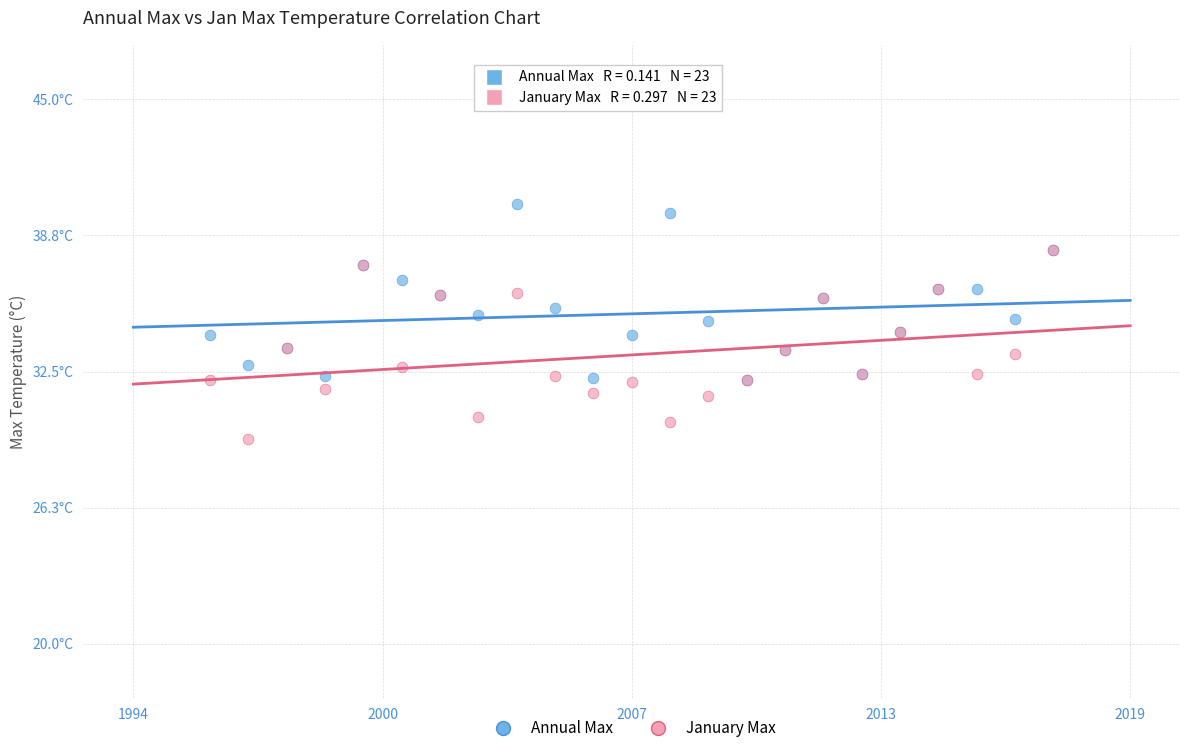

Which series contains the highest Y value?

Annual Max